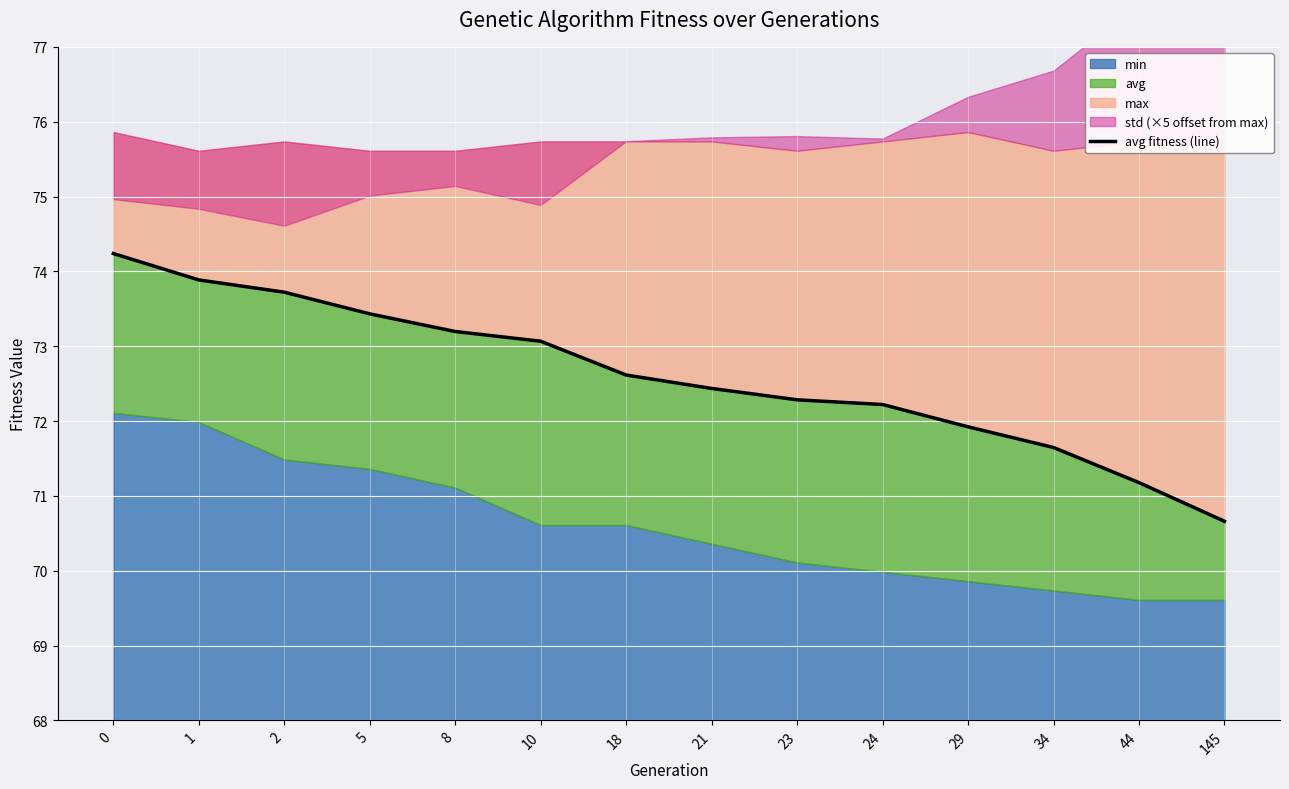

Rank the categories by value from highest to lowest.

0, 1, 2, 5, 8, 10, 18, 21, 23, 24, 29, 34, 44, 145